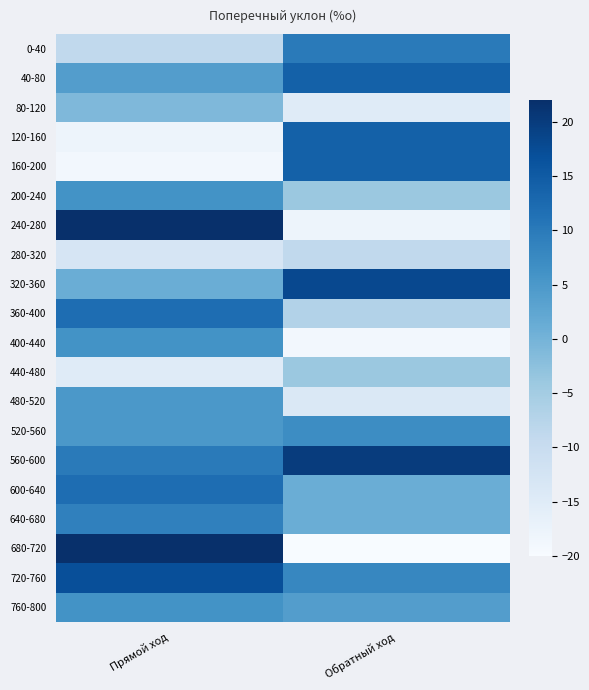

Which category has the lowest value across all series?

Обратный ход